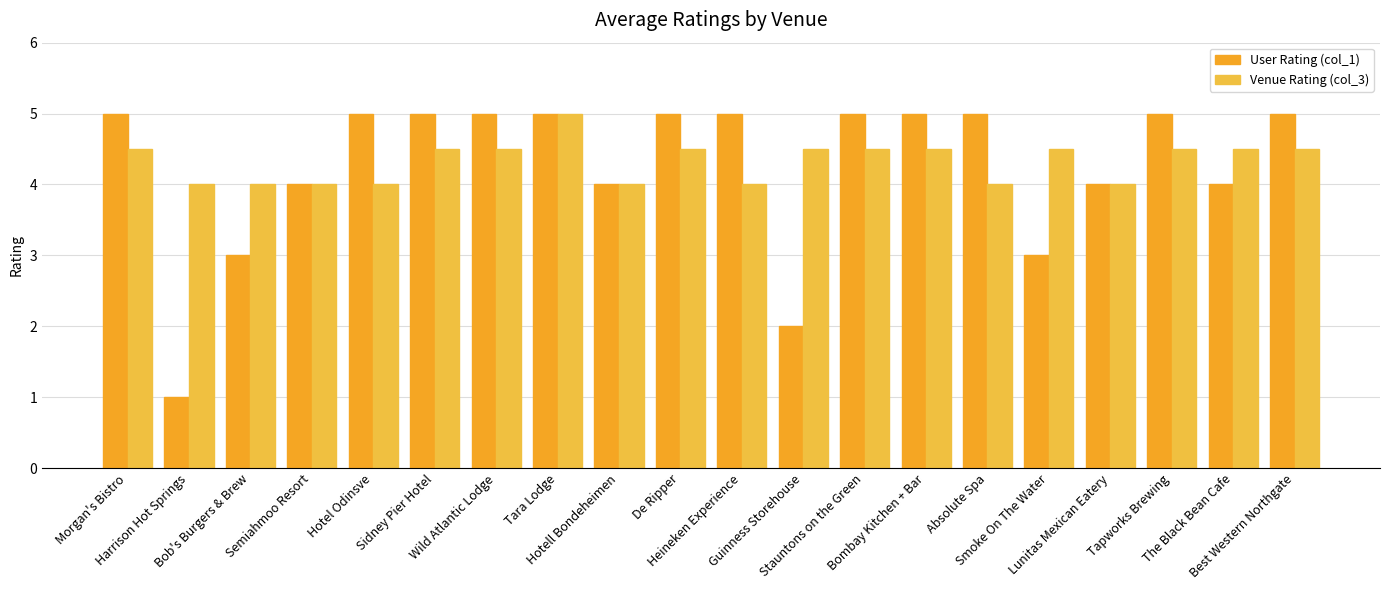

At Tara Lodge, list the series in order from largest to smallest.

User Rating (col_1), Venue Rating (col_3)